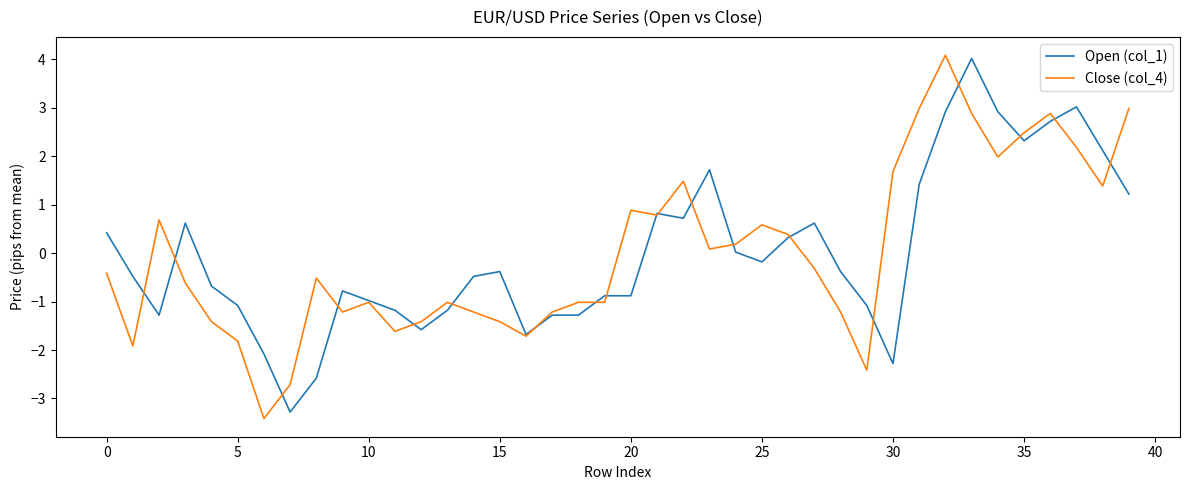

What is the lowest value of the Close (col_4) series?

-3.4